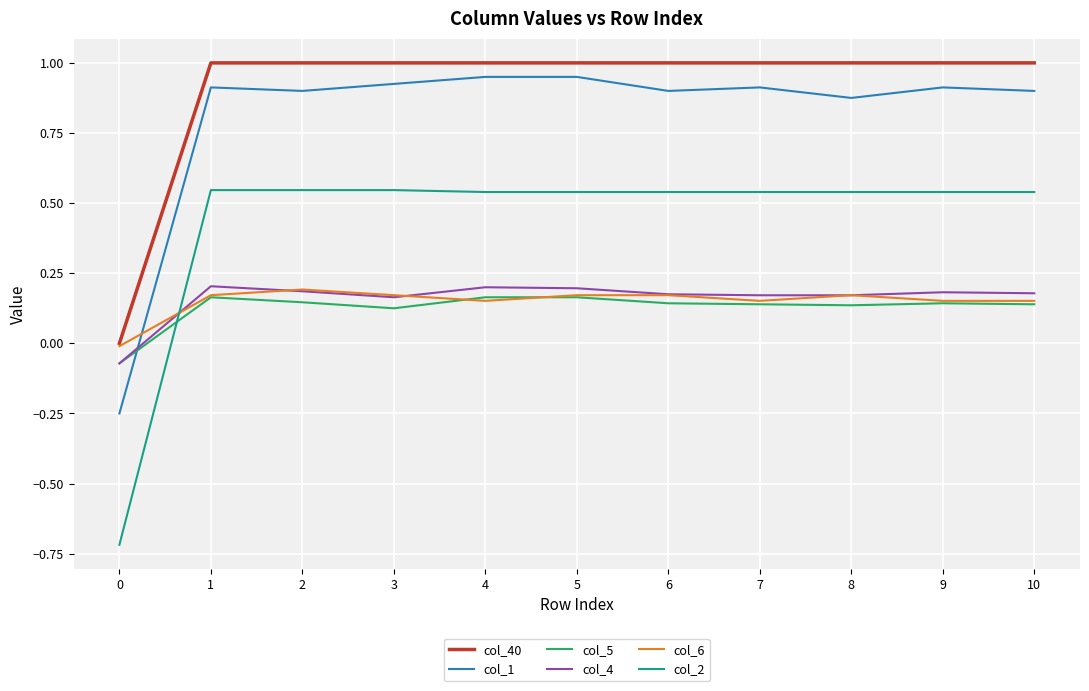

Which series has the widest spread of values?

col_2